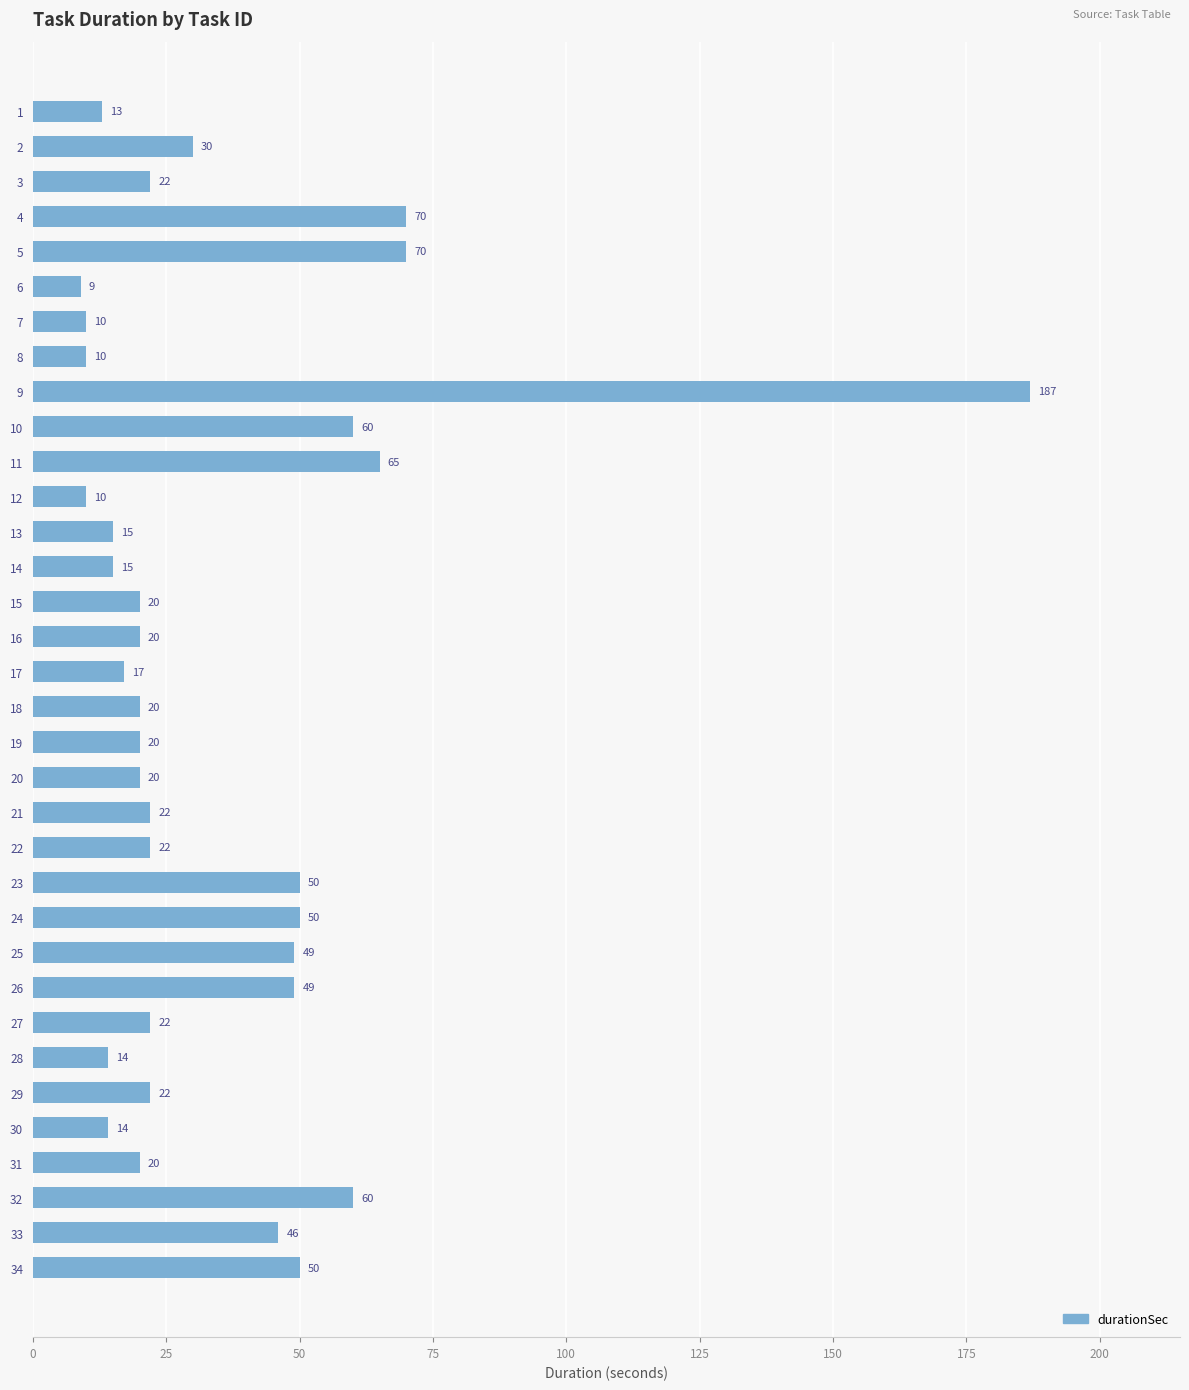

What is the sum of all values?

1193